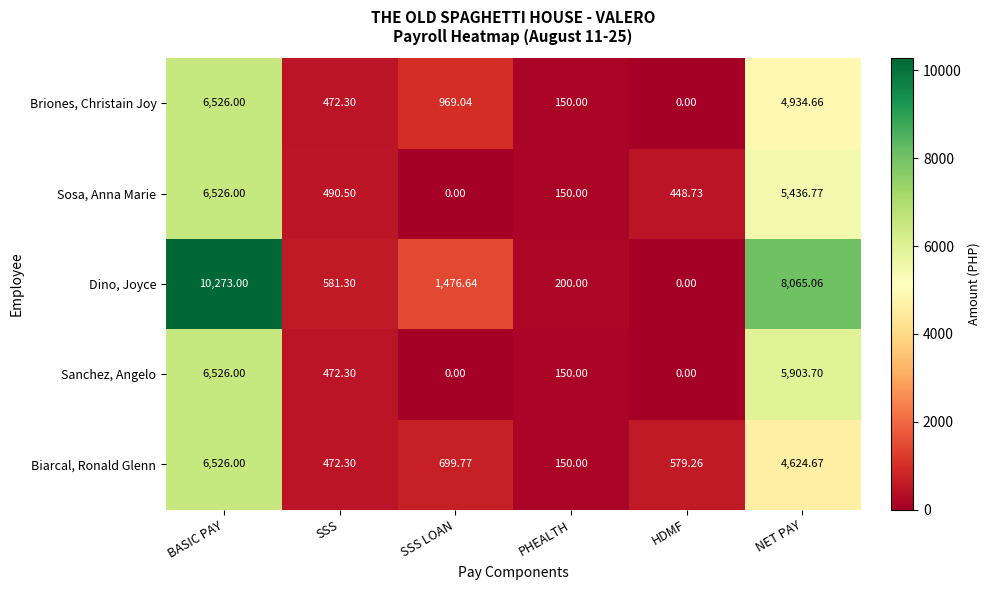

Rank the categories by Biarcal, Ronald Glenn value from lowest to highest.

PHEALTH, SSS, HDMF, SSS LOAN, NET PAY, BASIC PAY